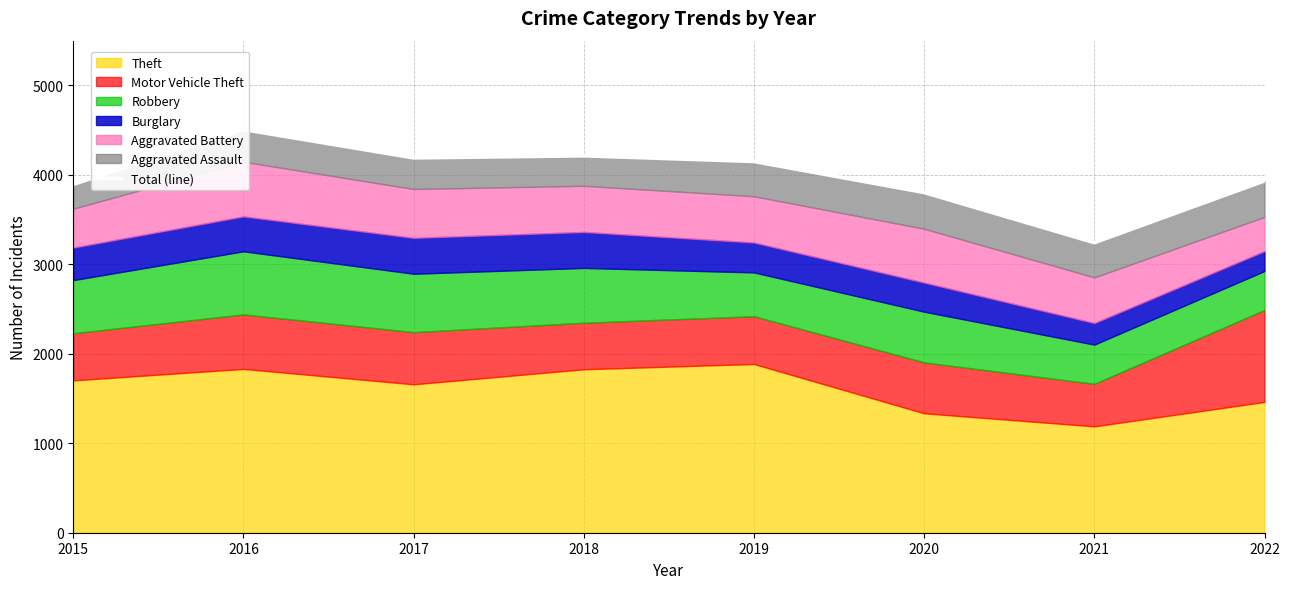

Reading left to right, transcribe all the data shown in this chart.

3893	4506	4189	4212	4149	3802	3241	3932